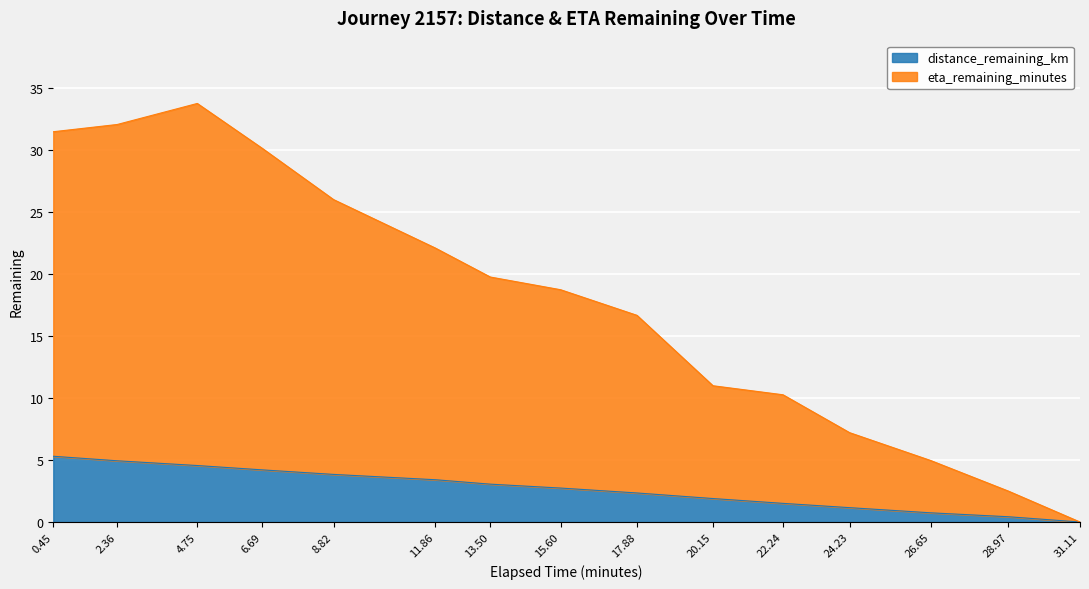

At which label does distance_remaining_km reach its peak?

0.45